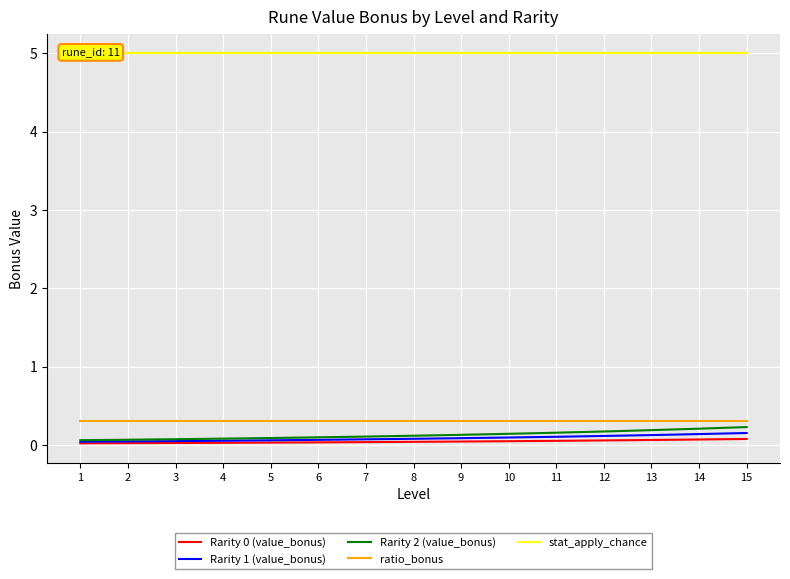

Which series has the largest total across all categories?

stat_apply_chance